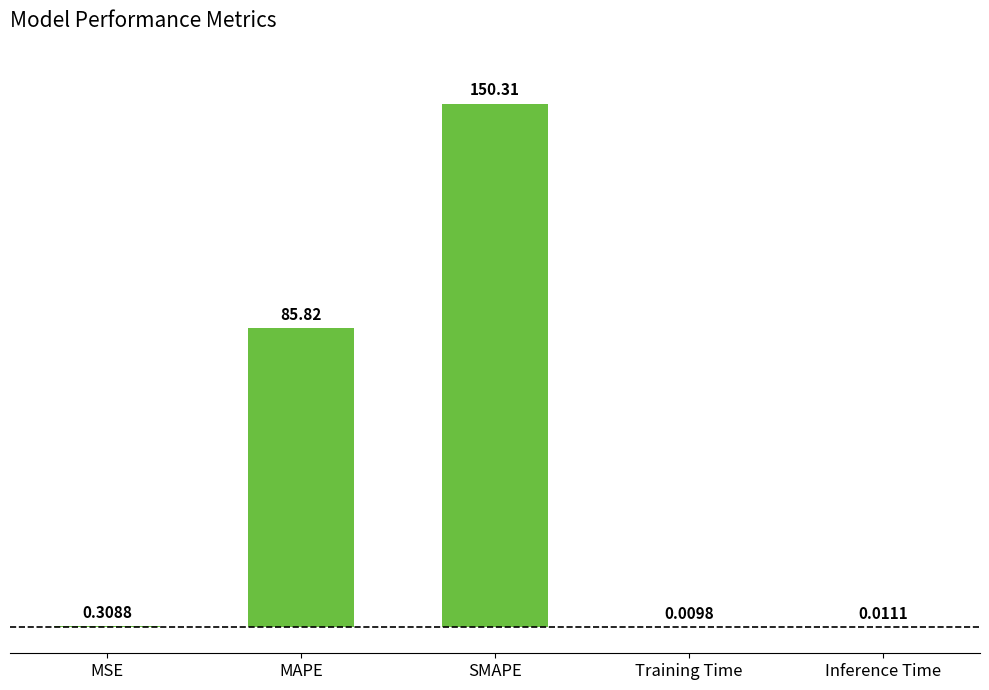

How many distinct data groups are displayed?

1